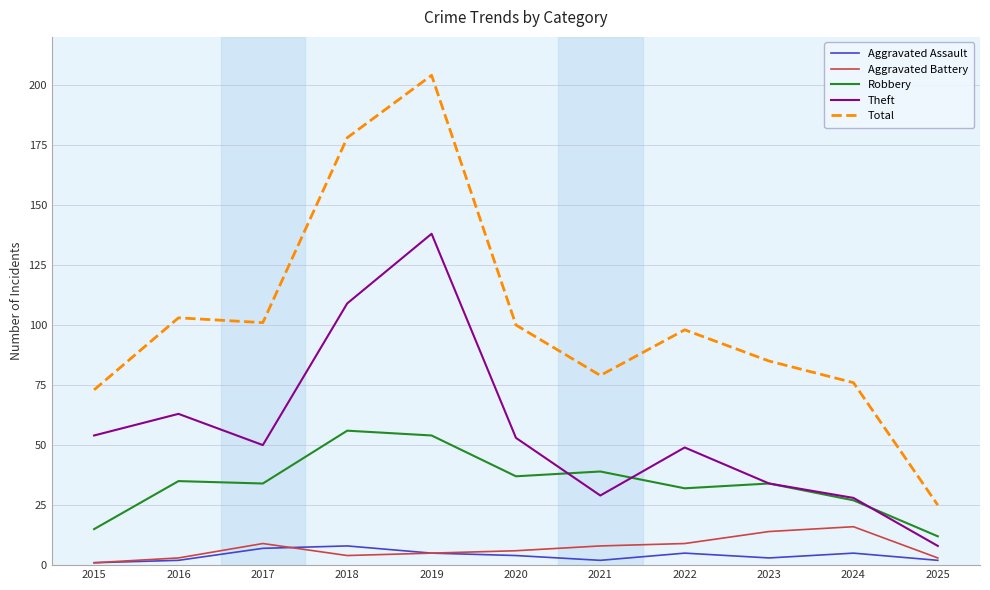

What is the maximum value for Aggravated Assault?

8